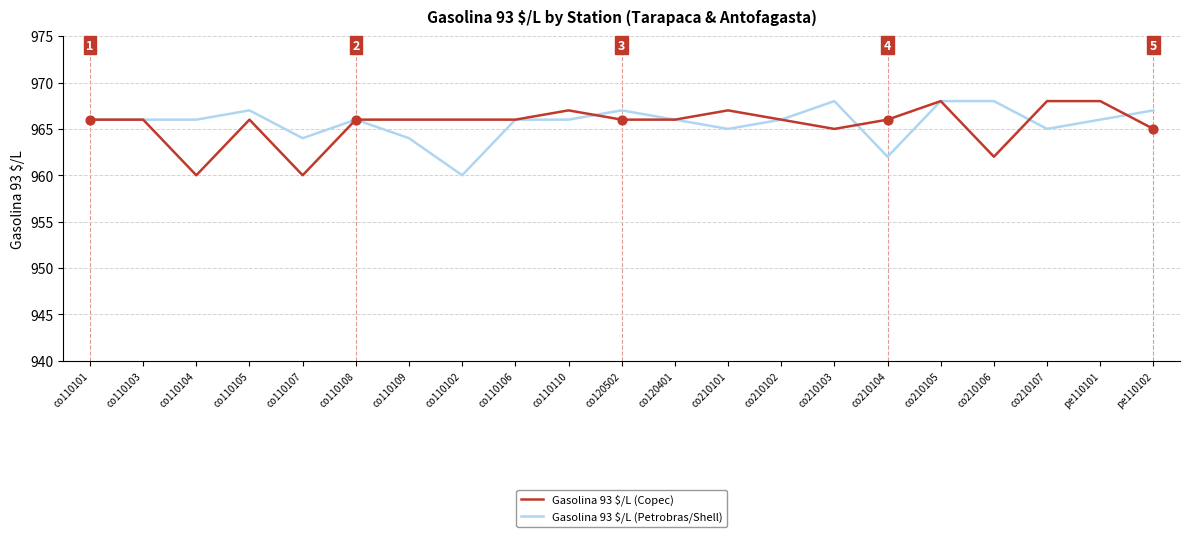

What is the spread (max minus min) of values at co110107?

4